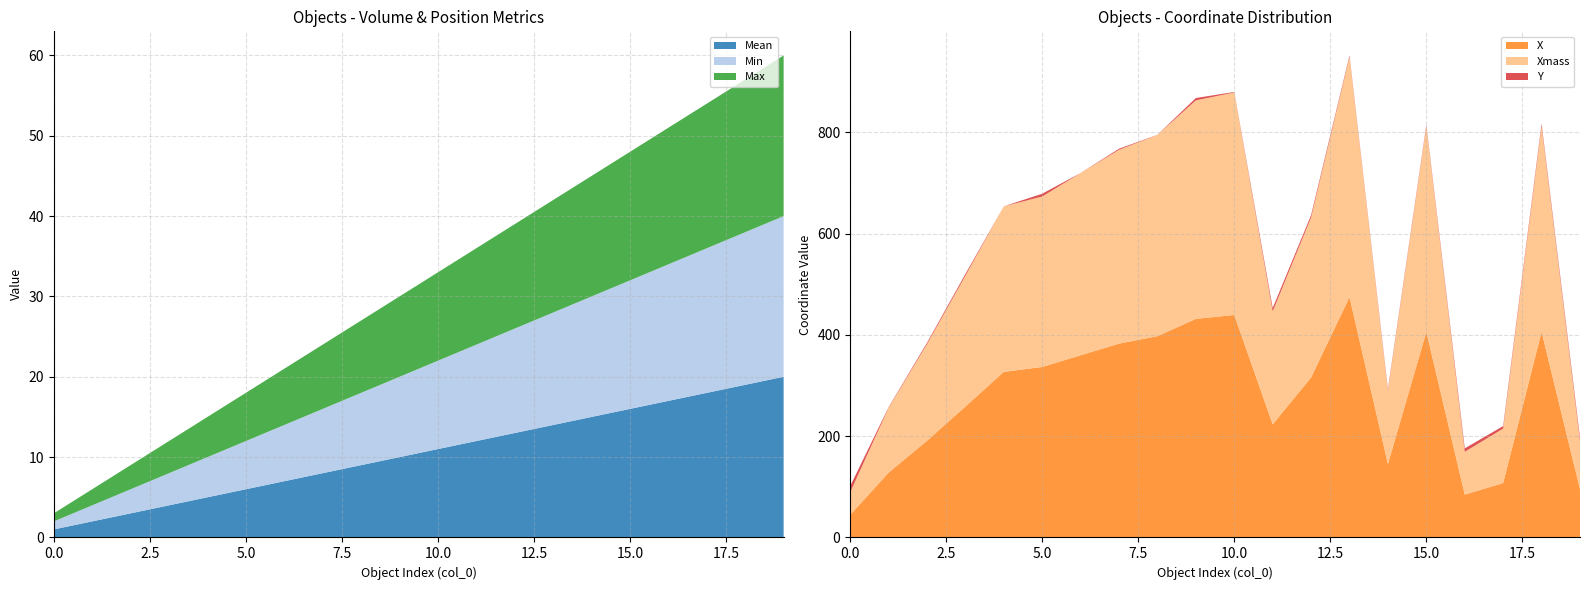

Reading left to right, list all the values displayed in this chart.

Mean: 1.0	2.0	3.0	4.0	5.0	6.0	7.0	8.0	9.0	10.0	11.0	12.0	13.0	14.0	15.0	16.0	17.0	18.0	19.0	20.0
Min: 1.0	2.0	3.0	4.0	5.0	6.0	7.0	8.0	9.0	10.0	11.0	12.0	13.0	14.0	15.0	16.0	17.0	18.0	19.0	20.0
Max: 1.0	2.0	3.0	4.0	5.0	6.0	7.0	8.0	9.0	10.0	11.0	12.0	13.0	14.0	15.0	16.0	17.0	18.0	19.0	20.0
X: 44.6	128.0	190.9	258.5	327.0	336.7	359.9	382.8	397.6	431.7	439.4	223.3	316.1	474.7	145.0	406.0	84.6	107.5	406.0	95.2
Xmass: 44.6	128.0	190.9	258.5	327.0	336.7	359.9	382.8	397.6	431.7	439.4	223.3	316.1	474.7	145.0	406.0	84.6	107.5	406.0	95.2
Y: 12.1	1.2	2.5	3.4	0.0	5.5	0.1	2.1	0.2	4.6	1.0	6.6	4.6	2.7	3.0	3.0	6.8	5.0	5.0	6.8